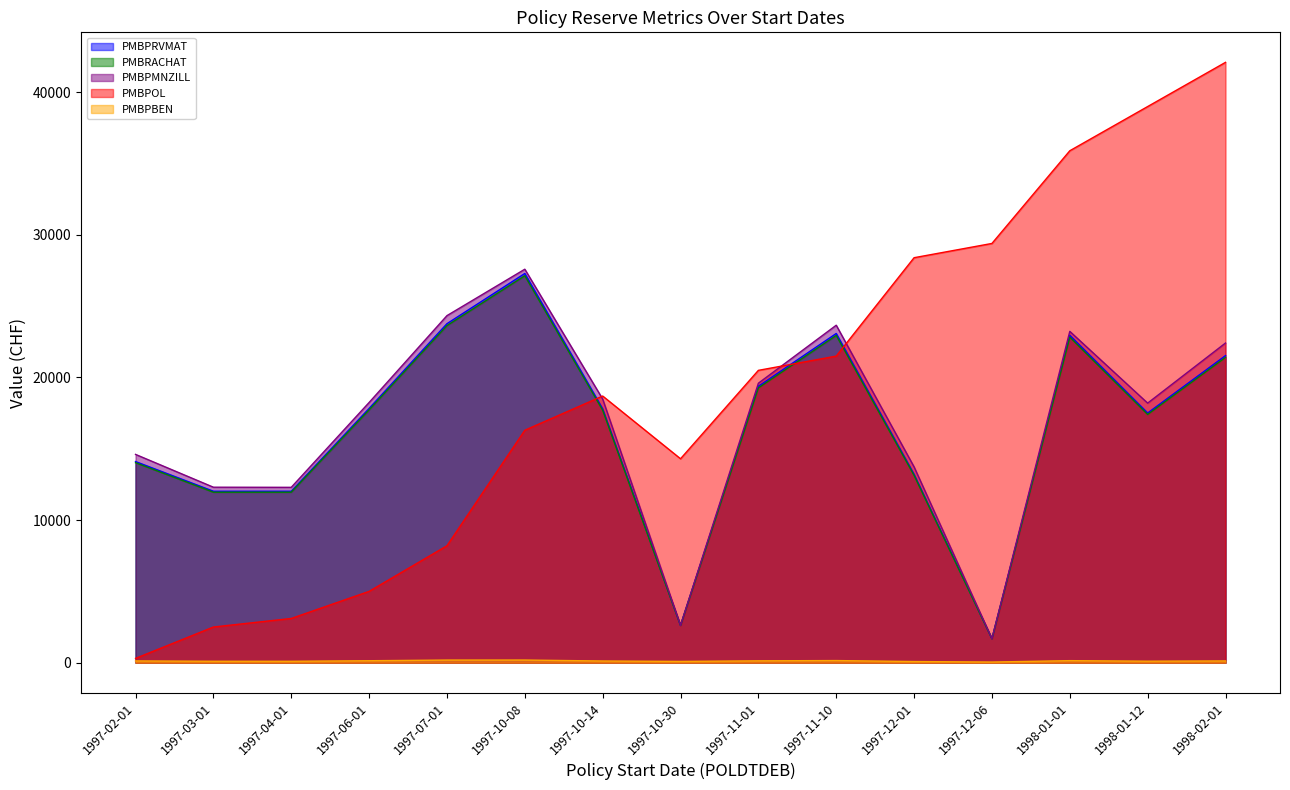

The PMBPMNZILL series shows 1681.5 at 1997-12-06. True or false?

True